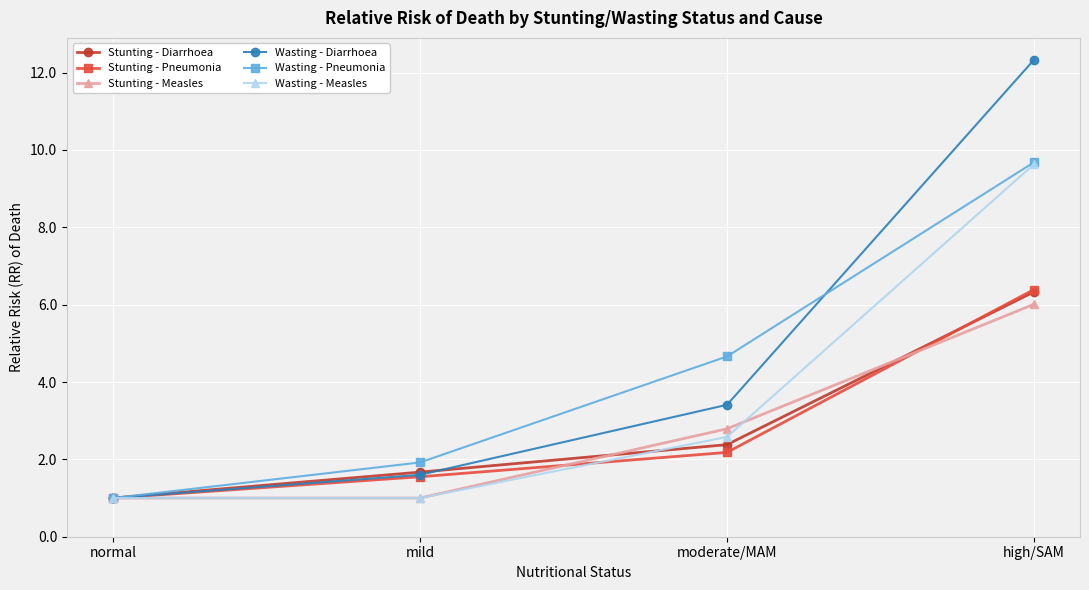

Is the value of Wasting - Measles at moderate/MAM greater than the value of Stunting - Diarrhoea at moderate/MAM?

Yes